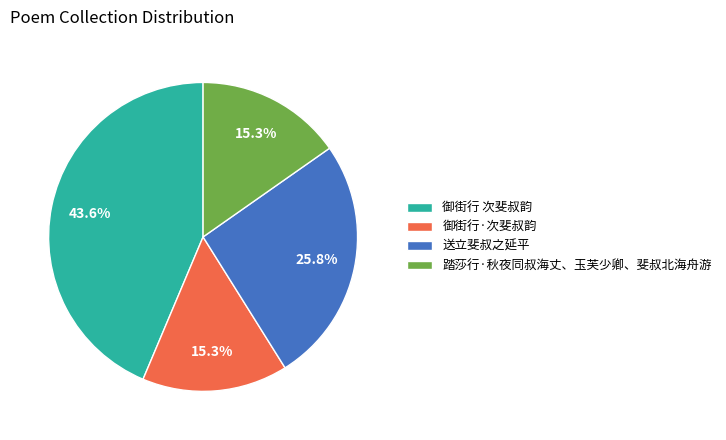

Which slice is the largest?

御街行 次斐叔韵